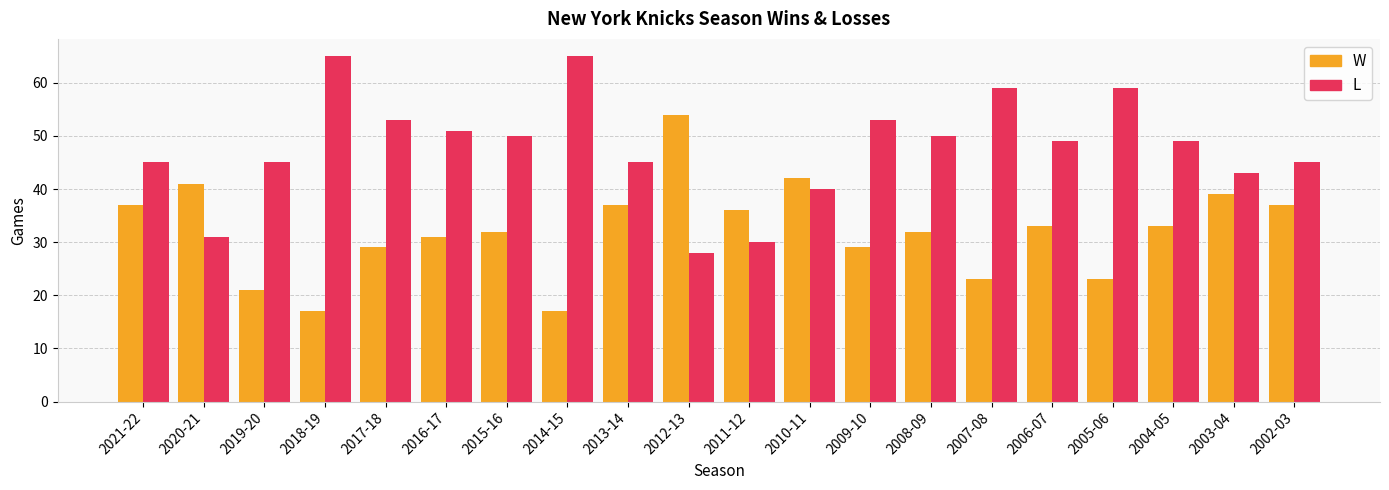

Reading left to right, extract all data points from this chart.

W: 2021-22=37	2020-21=41	2019-20=21	2018-19=17	2017-18=29	2016-17=31	2015-16=32	2014-15=17	2013-14=37	2012-13=54	2011-12=36	2010-11=42	2009-10=29	2008-09=32	2007-08=23	2006-07=33	2005-06=23	2004-05=33	2003-04=39	2002-03=37
L: 2021-22=45	2020-21=31	2019-20=45	2018-19=65	2017-18=53	2016-17=51	2015-16=50	2014-15=65	2013-14=45	2012-13=28	2011-12=30	2010-11=40	2009-10=53	2008-09=50	2007-08=59	2006-07=49	2005-06=59	2004-05=49	2003-04=43	2002-03=45